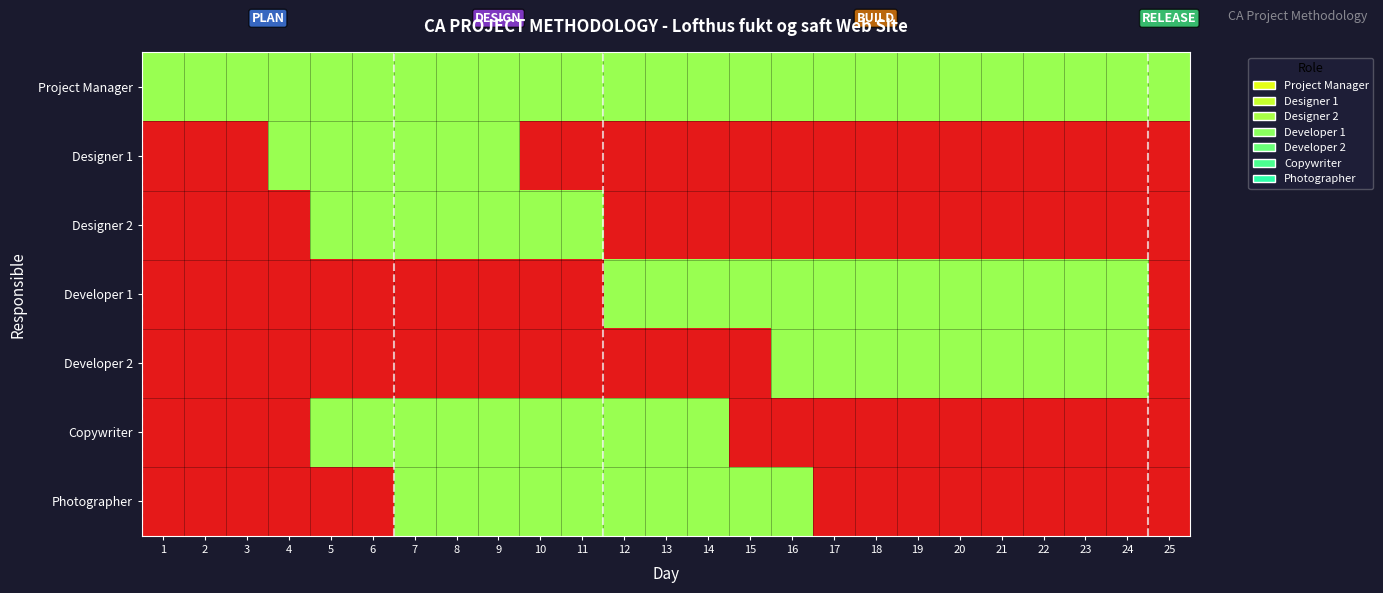

List the series in order of their peak value, highest first.

Project Manager, Designer 1, Designer 2, Developer 1, Developer 2, Copywriter, Photographer